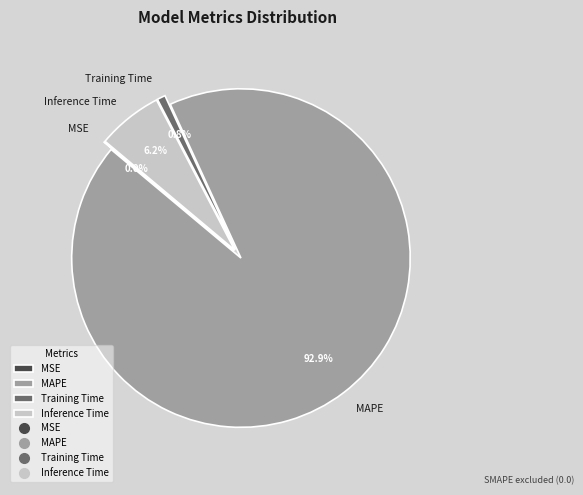

Is there a majority slice in this chart?

Yes